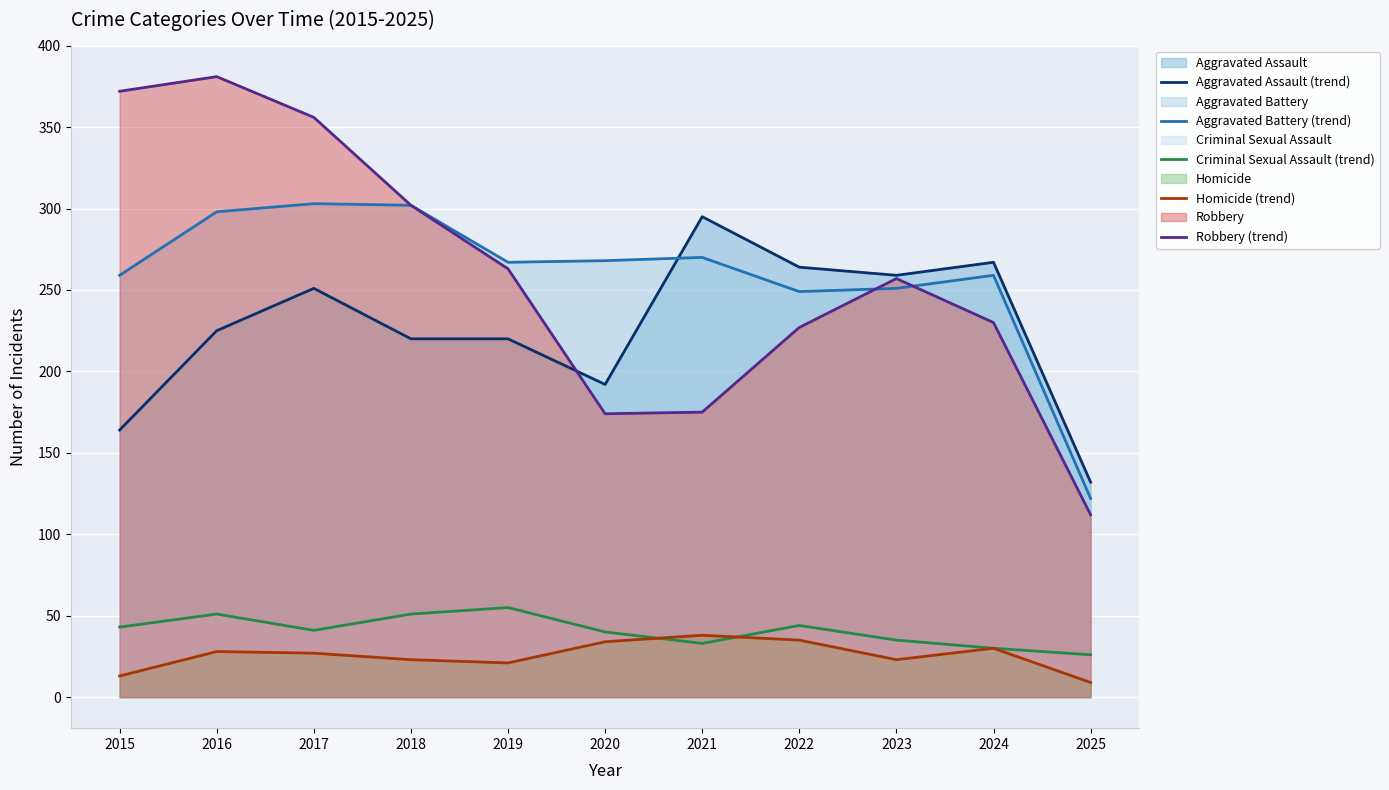

What is the average value of the Aggravated Battery (trend) series?

259